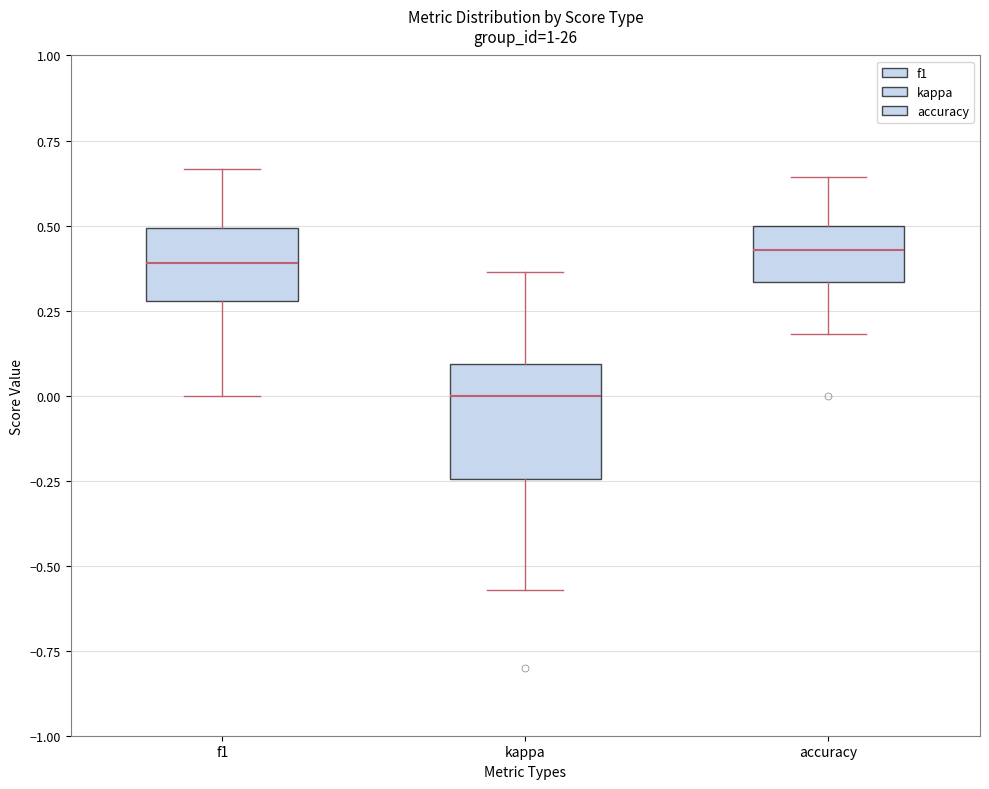

Which box's median line is the lowest?

kappa